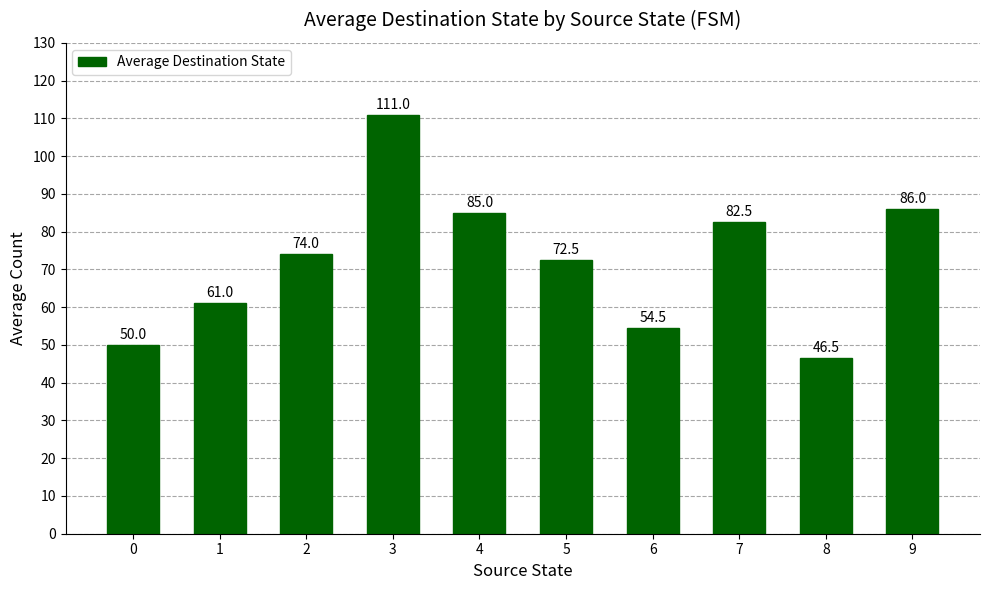

Which label corresponds to the largest value in the chart?

3